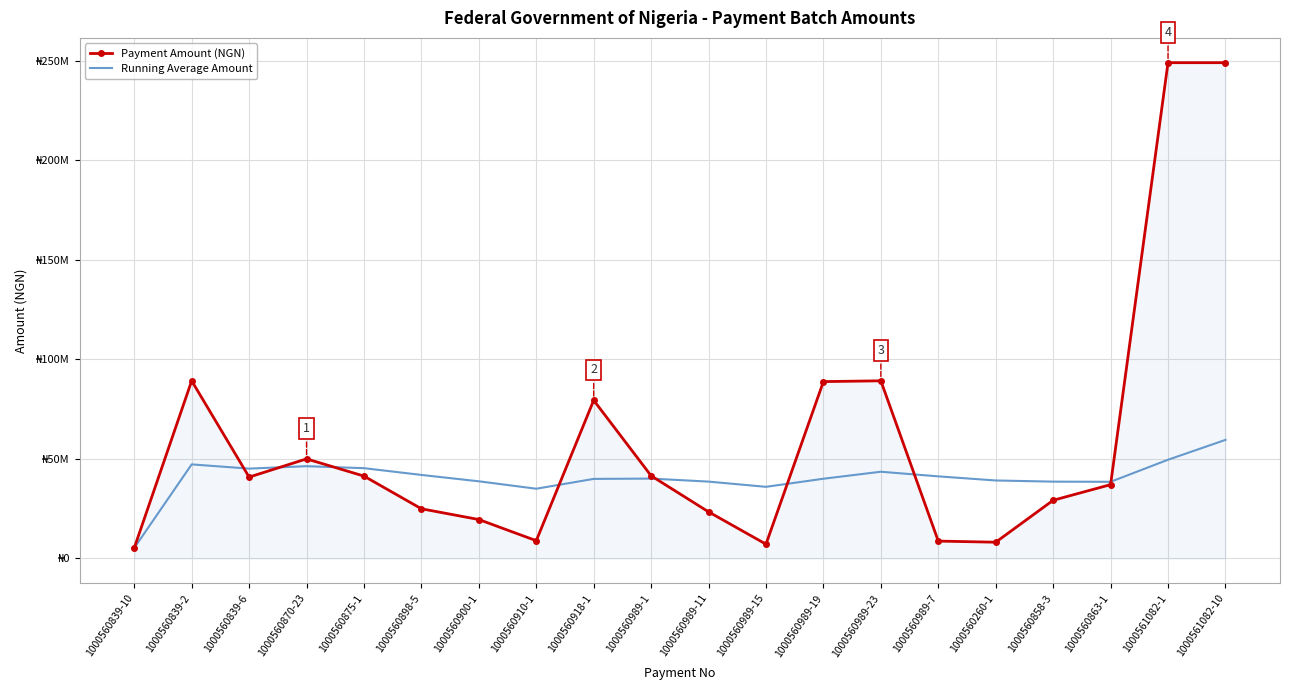

List the series in order of their peak value, lowest first.

Running Average Amount, Payment Amount (NGN)